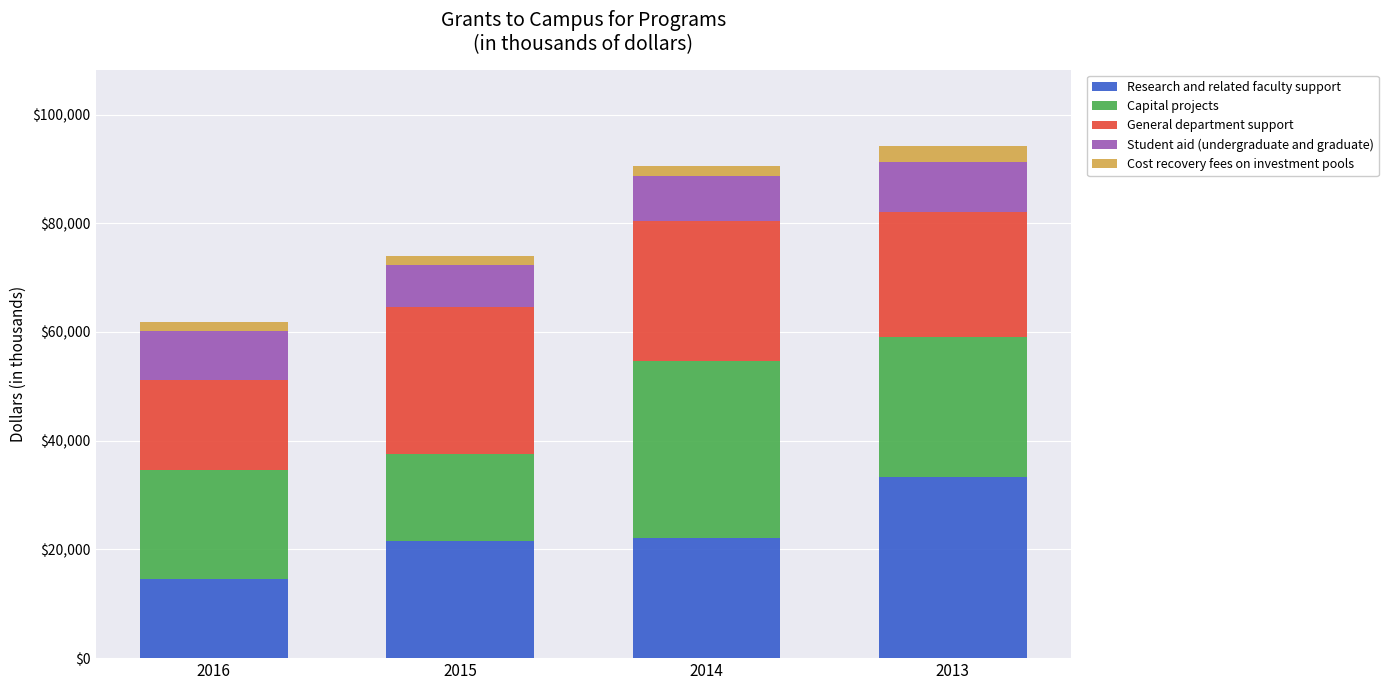

What is the sum of all Research and related faculty support values?

91708